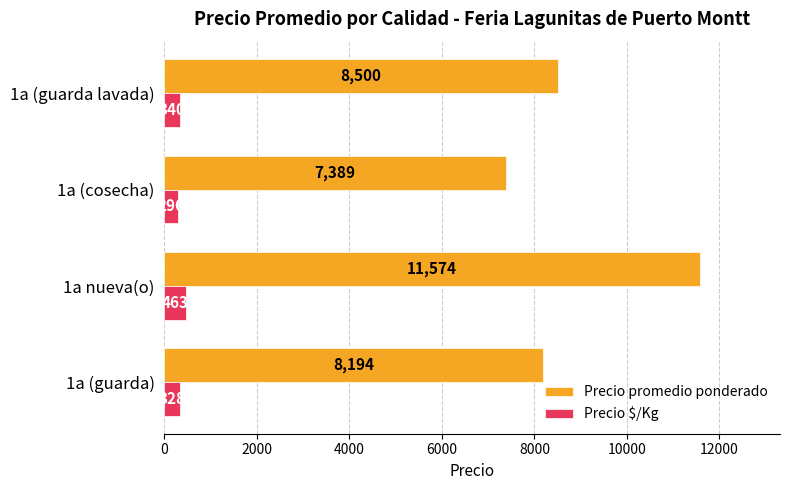

How many values in the Precio $/Kg series are below 340?

2